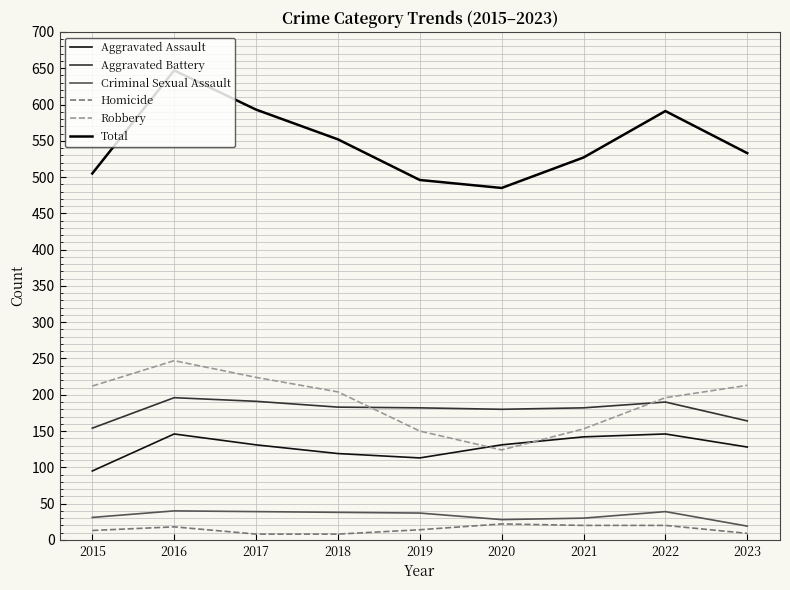

What is the average value of the Criminal Sexual Assault series?

33